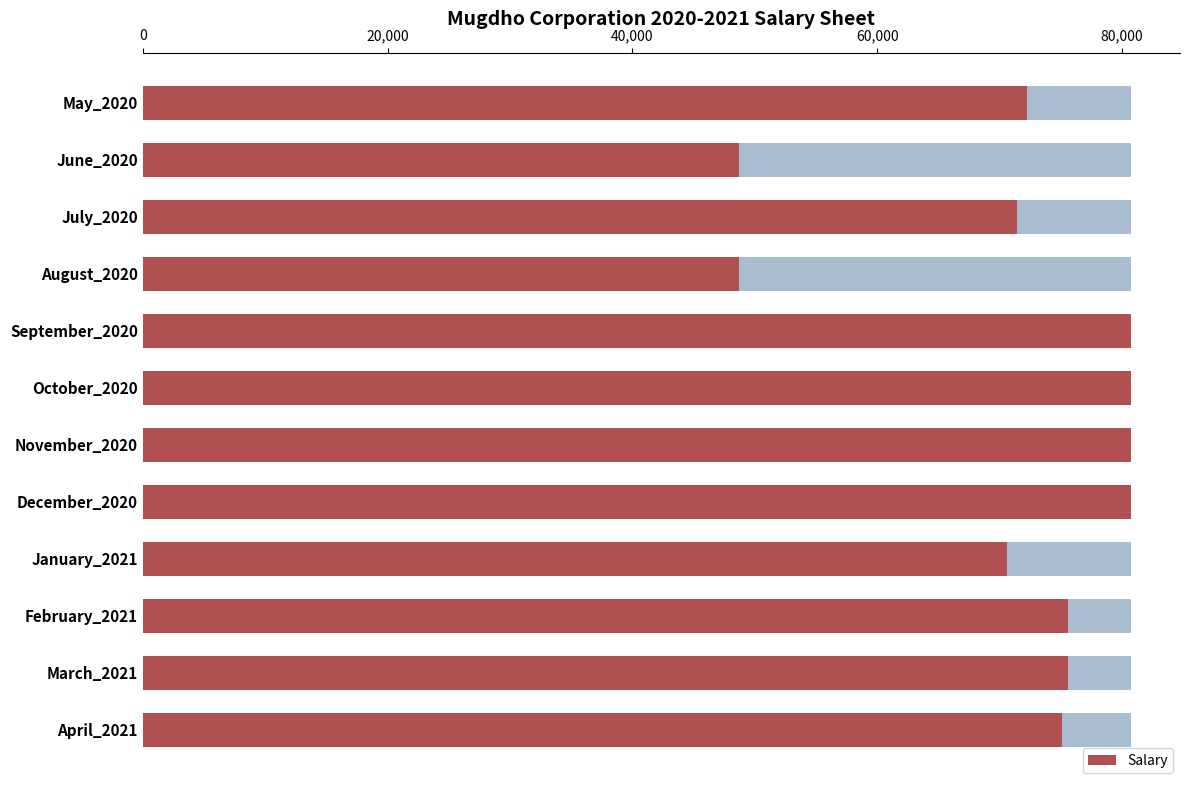

What is the approximate value at April_2021?

75100